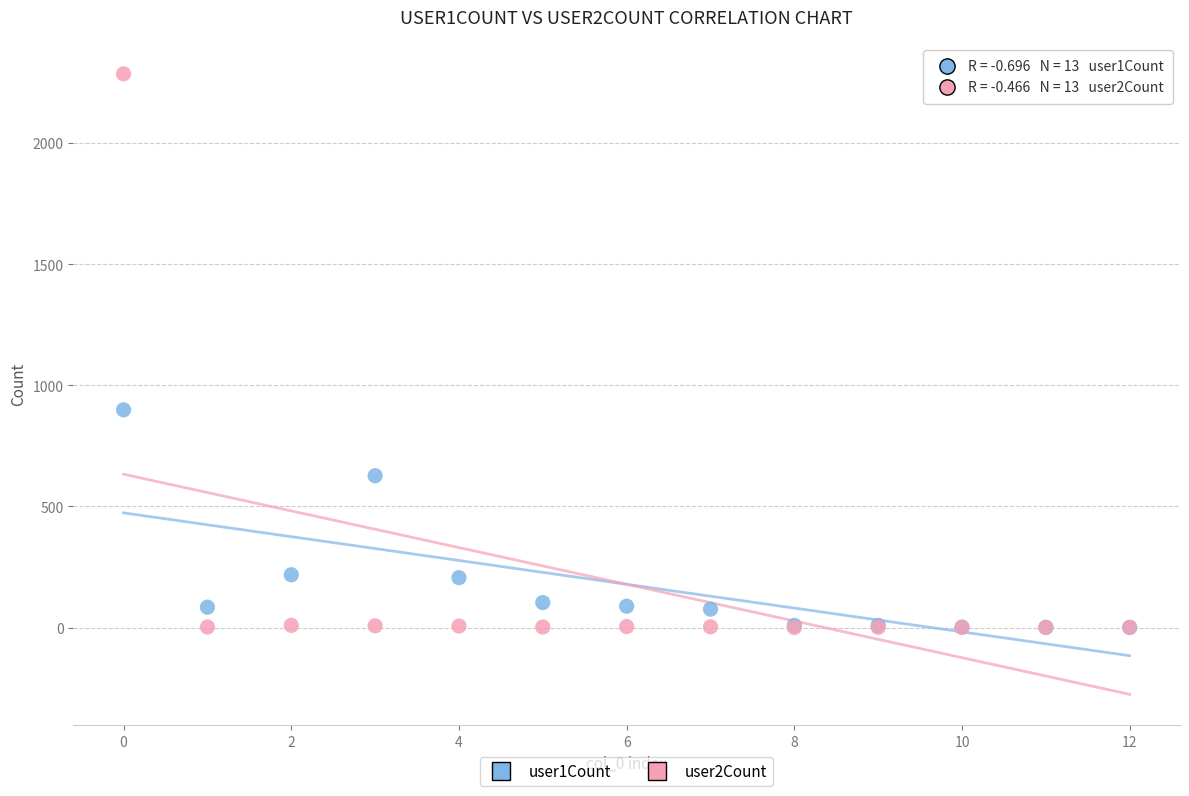

Which series contains the highest Y value?

user2Count